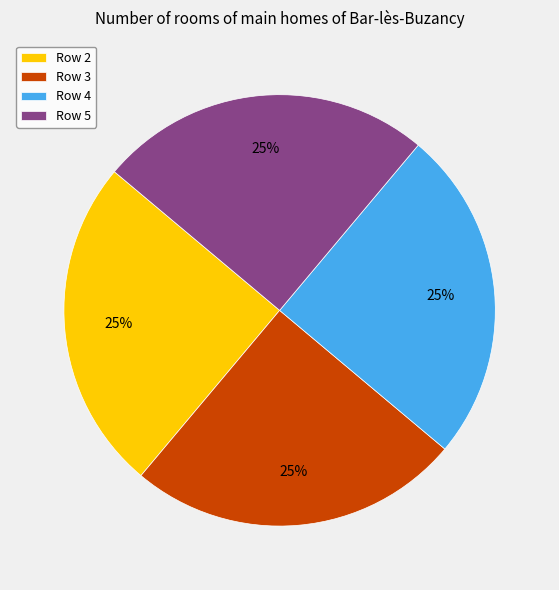

What is the ratio of the value at Row 4 to the value at Row 2?

1.0